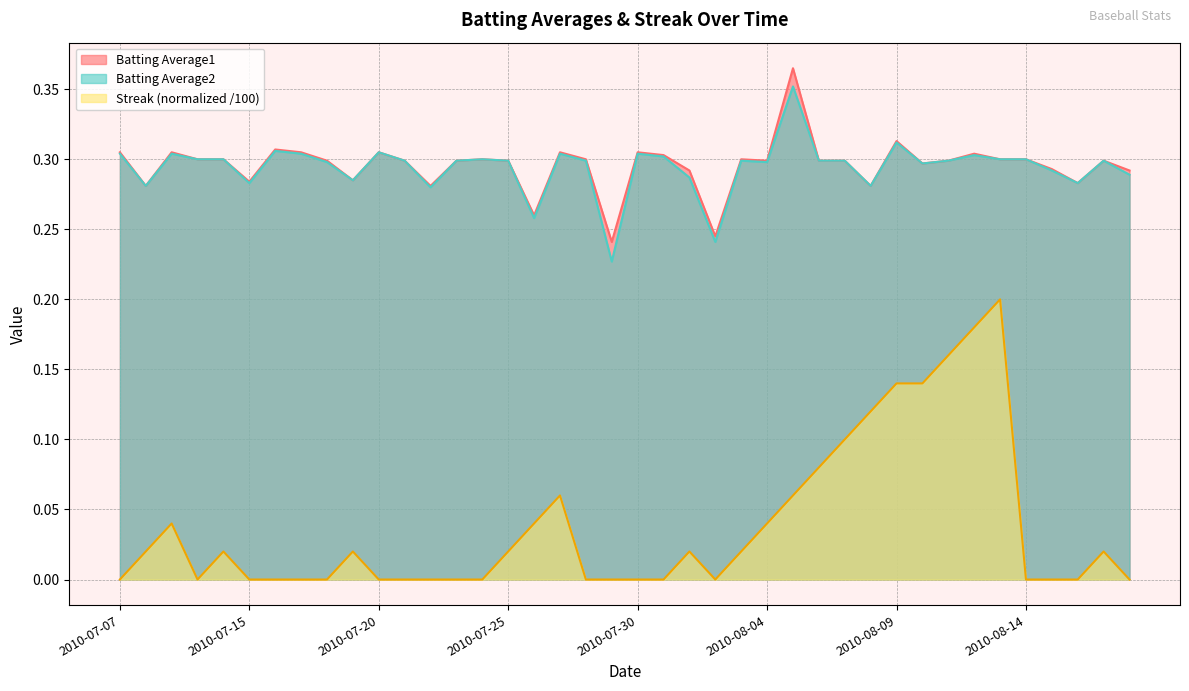

At 2010-07-11, list the series in order from largest to smallest.

Batting Average1, Batting Average2, Streak